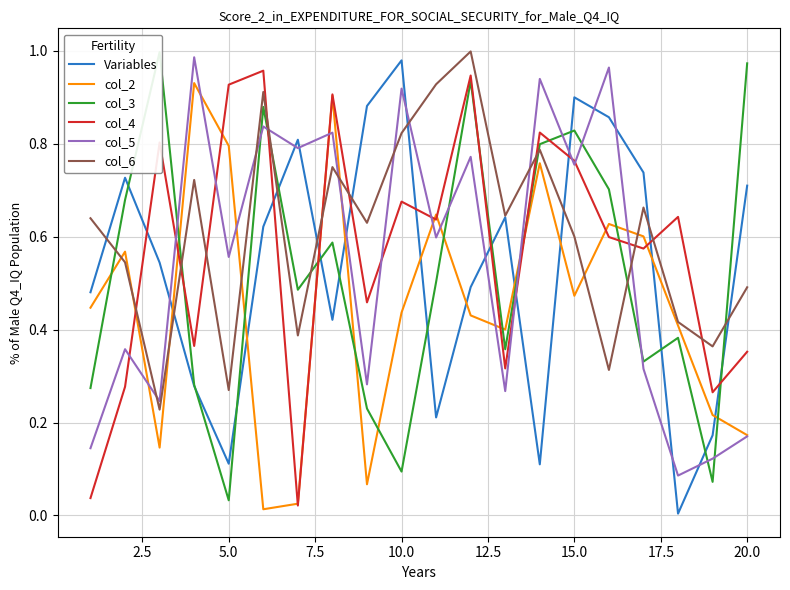

Count the number of categories in the chart.

20